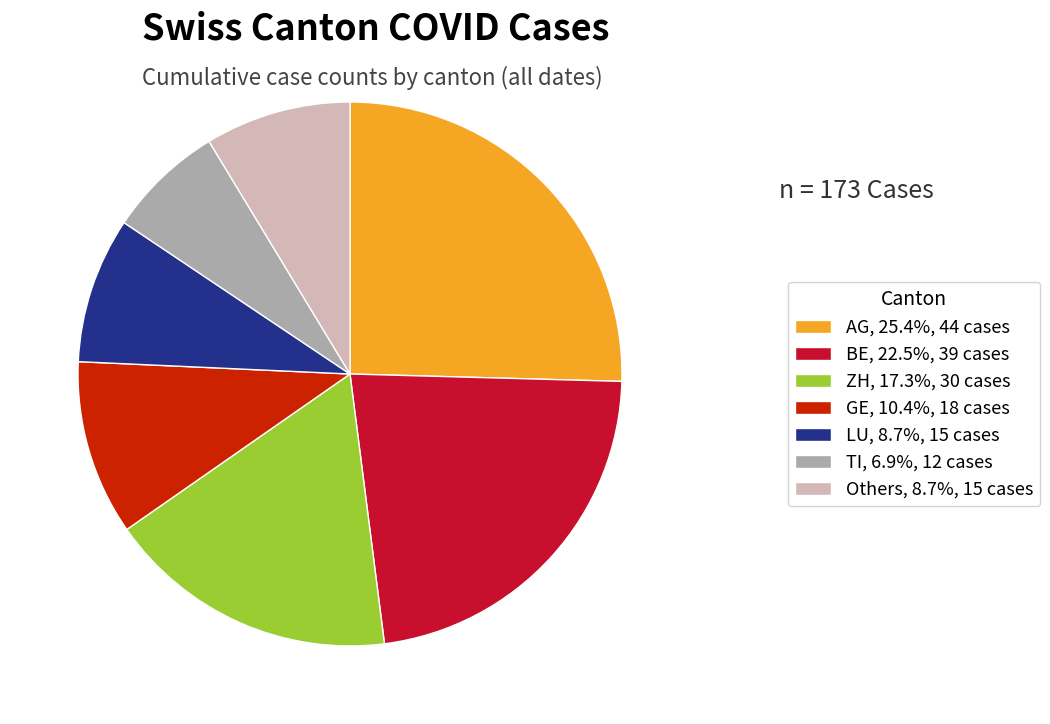

Does any single category account for the majority?

No